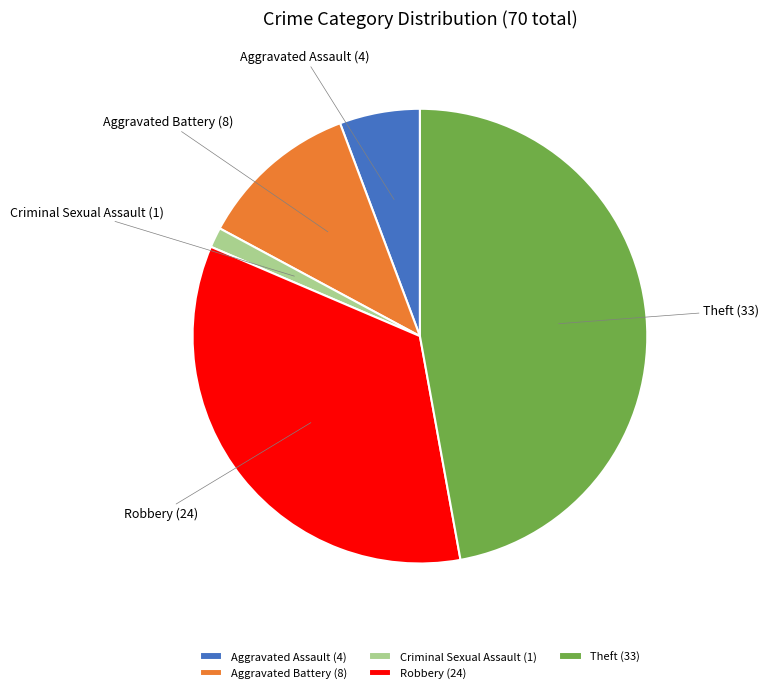

Which slice is the smallest?

Criminal Sexual Assault